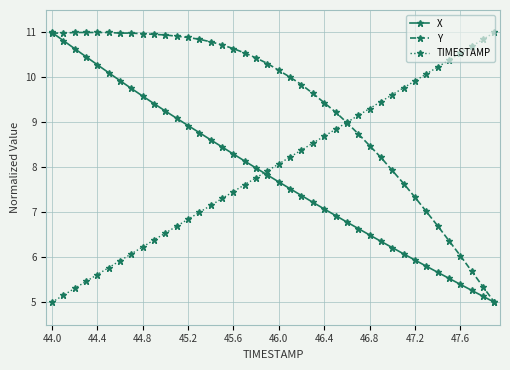

What is the highest value of the TIMESTAMP series?

11.0